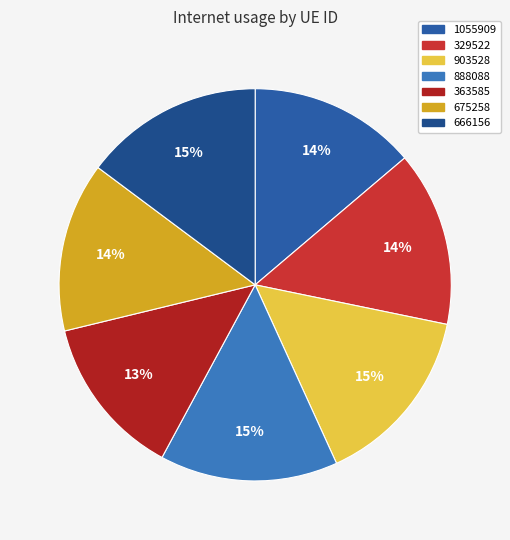

Does 675258 account for over 50% of the chart?

No